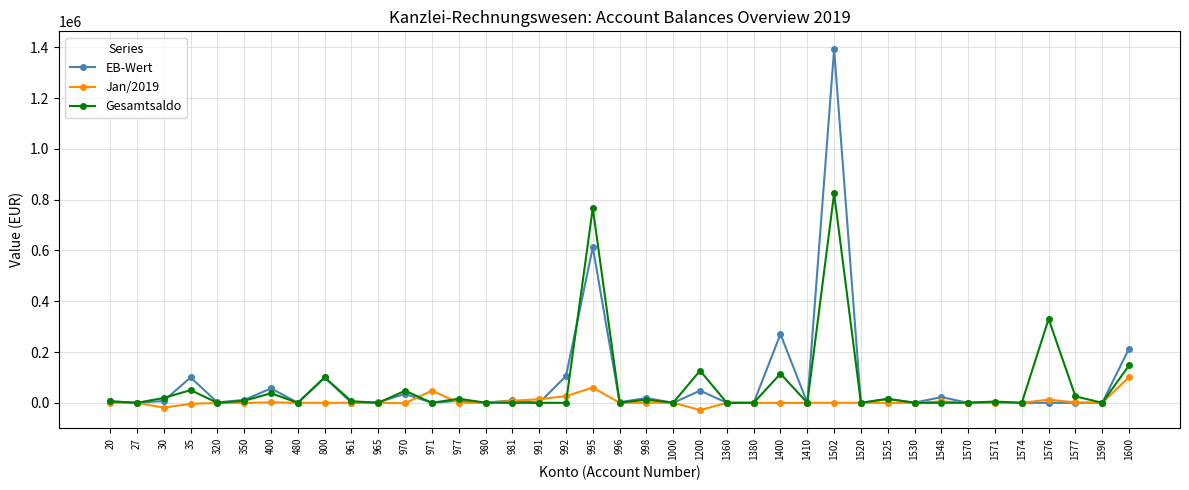

How many data points does each series have?

39